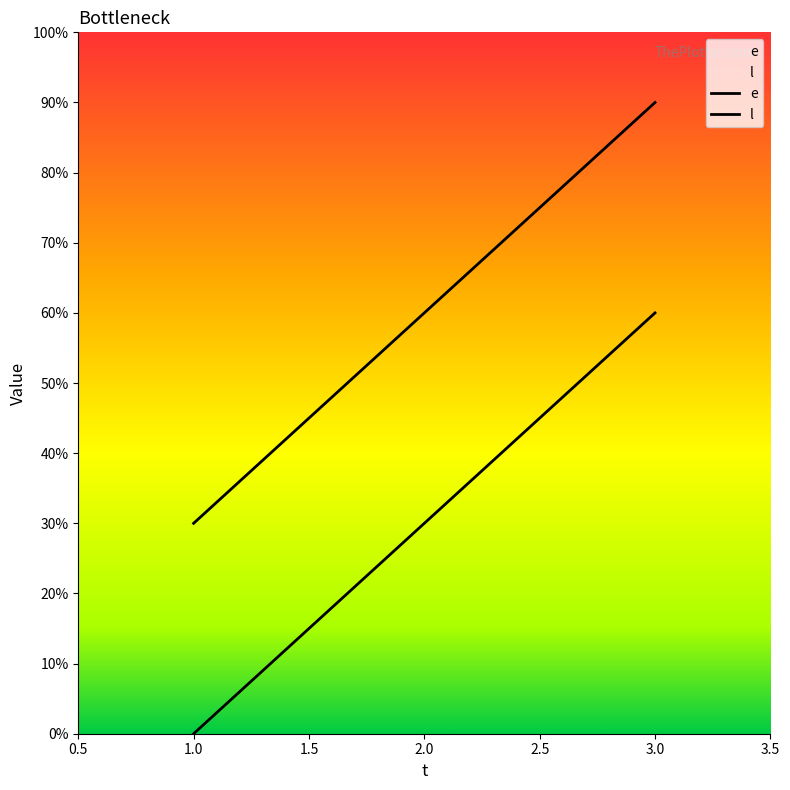

Does the chart display data point markers on the line(s)?

No